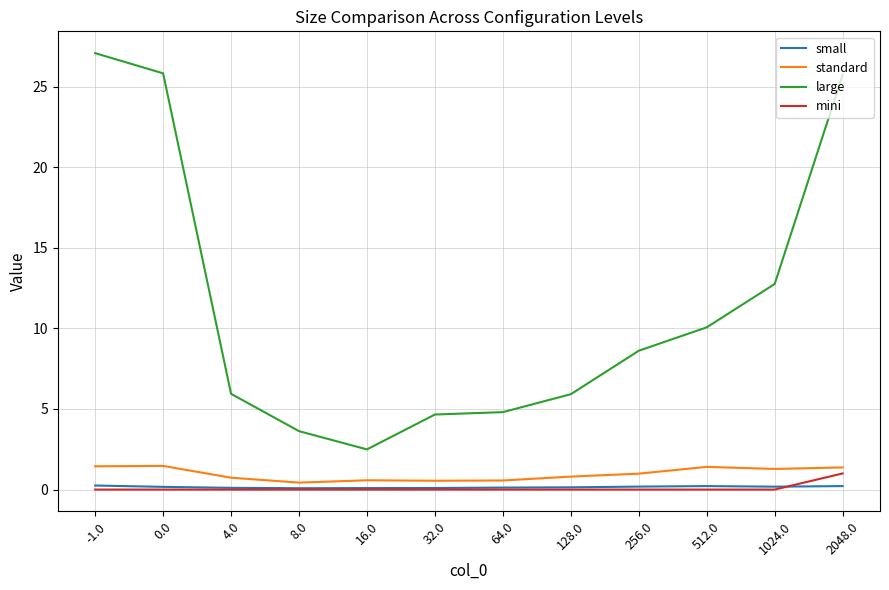

Which category has the lowest value in the large series?

16.0